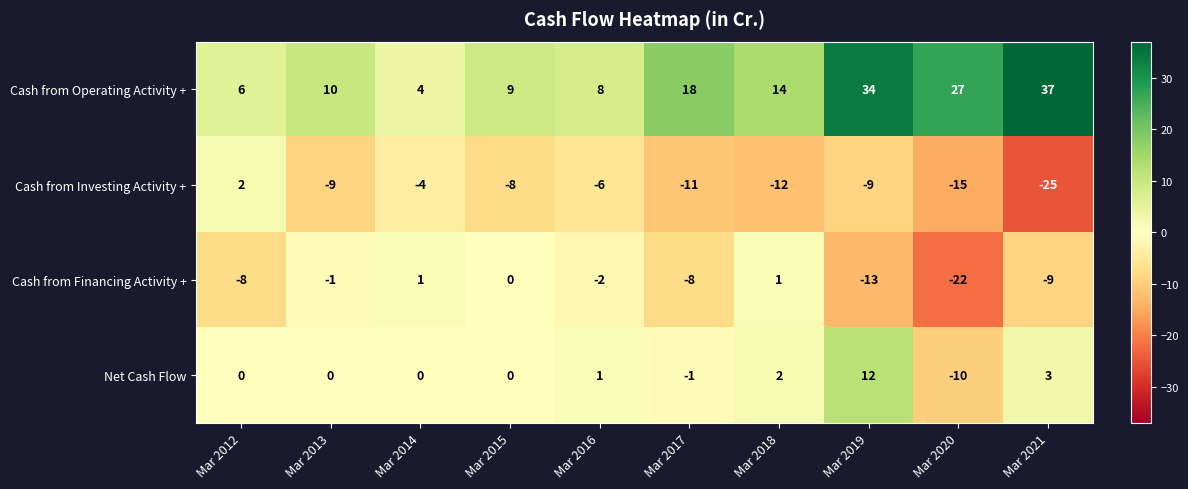

What is the average value of the Cash from Operating Activity + series?

17